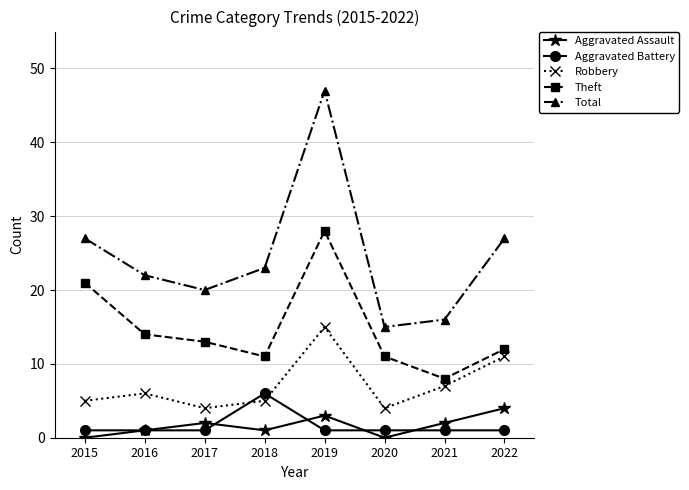

Reading left to right, transcribe all the data shown in this chart.

Aggravated Assault: 0	1	2	1	3	0	2	4
Aggravated Battery: 1	1	1	6	1	1	1	1
Robbery: 5	6	4	5	15	4	7	11
Theft: 21	14	13	11	28	11	8	12
Total: 27	22	20	23	47	15	16	27